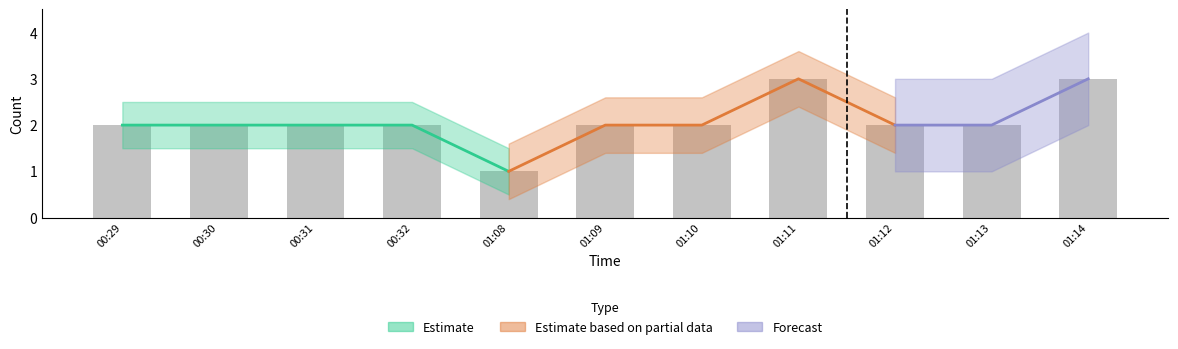

What is the value of the 7th bar from the left?

2